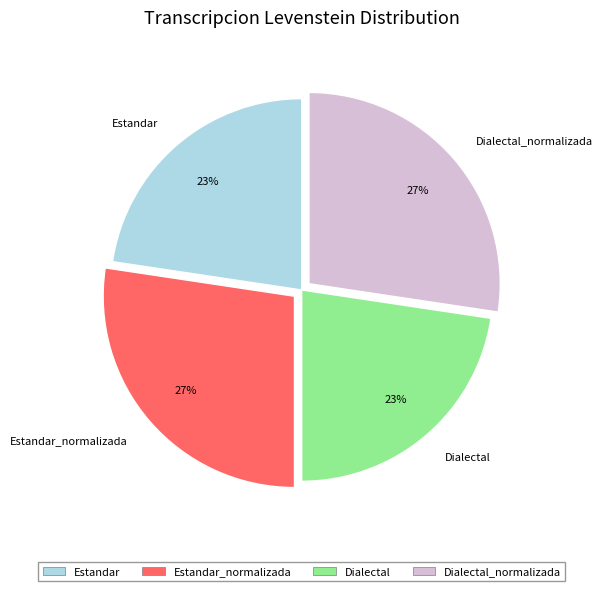

Is there a majority slice in this chart?

No